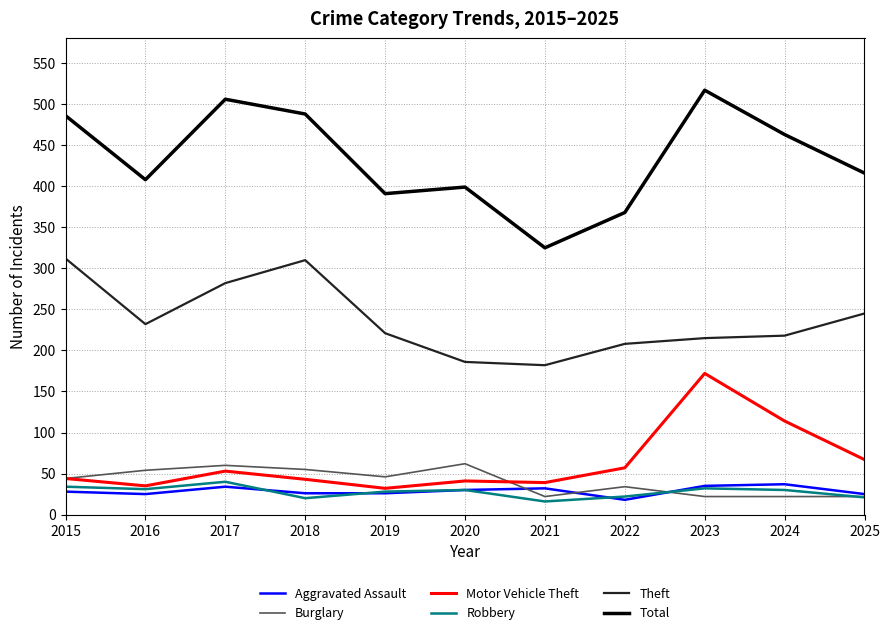

What is the sum of all Aggravated Assault values?

316